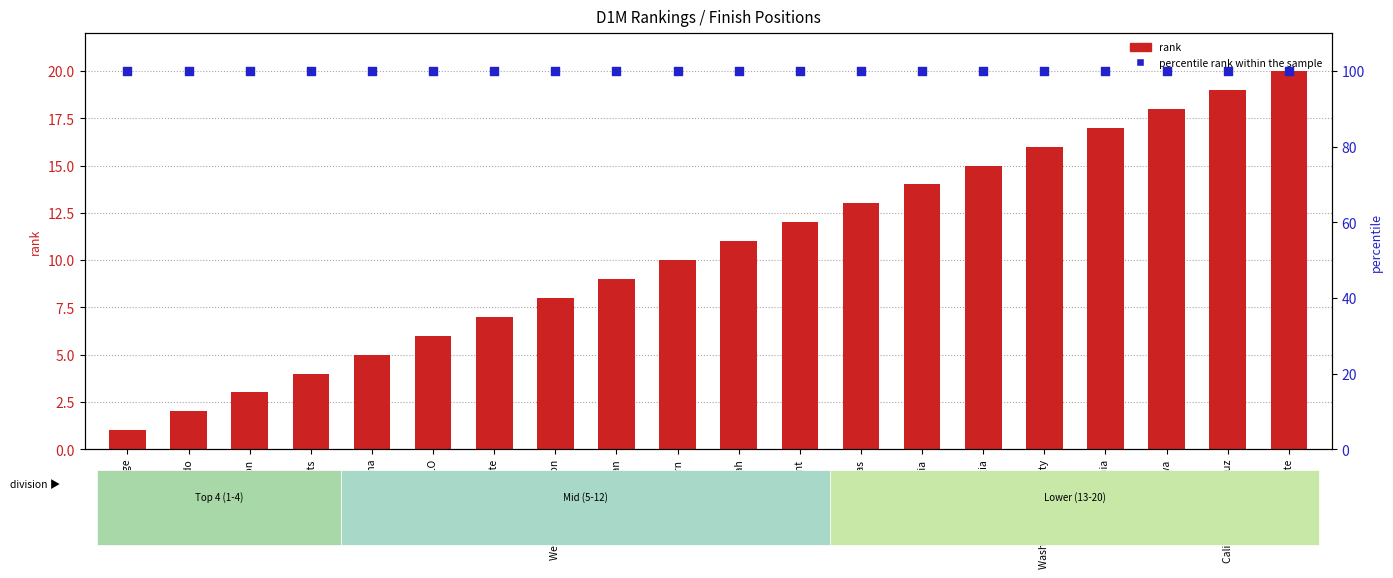

Which series has the largest total across all categories?

percentile rank within the sample